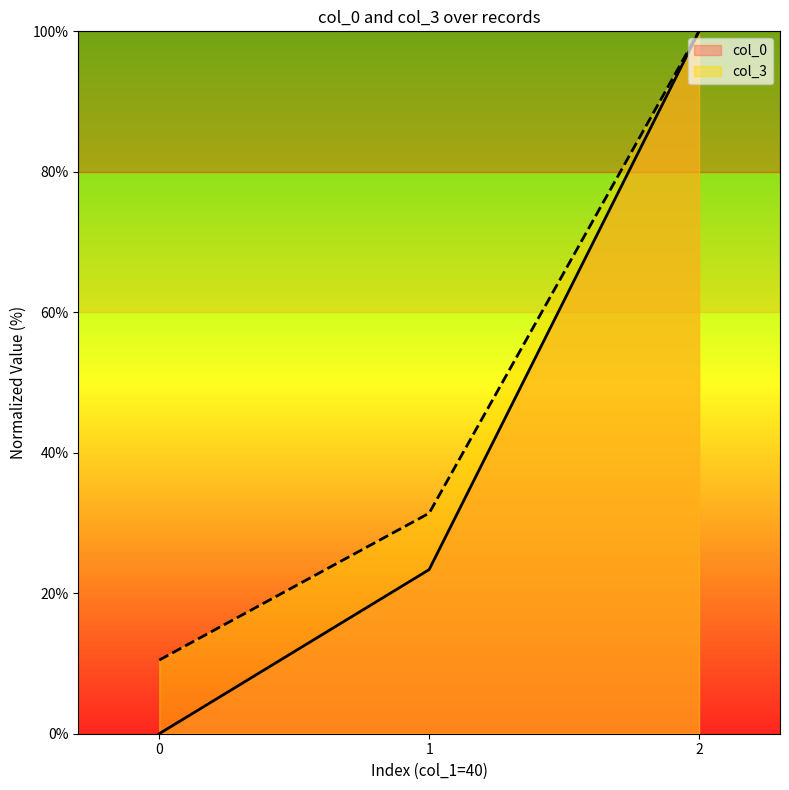

What are all the series names shown in the legend?

col_0, col_3